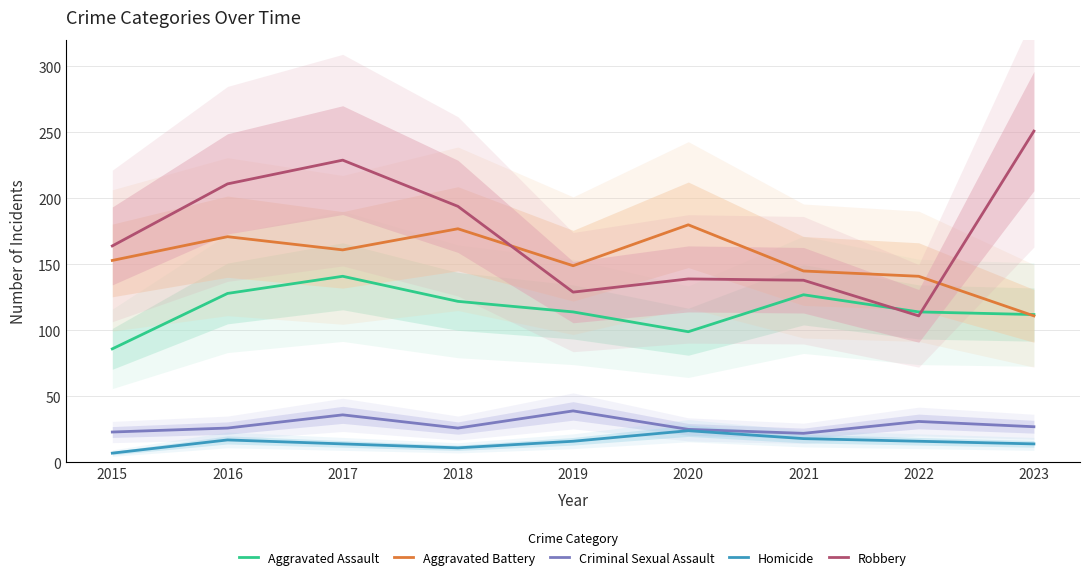

List the series in order of their peak value, highest first.

Robbery, Aggravated Battery, Aggravated Assault, Criminal Sexual Assault, Homicide